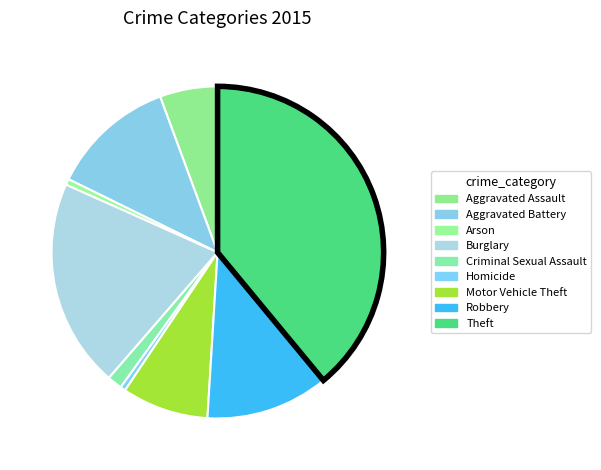

Count the number of slices in the pie.

9